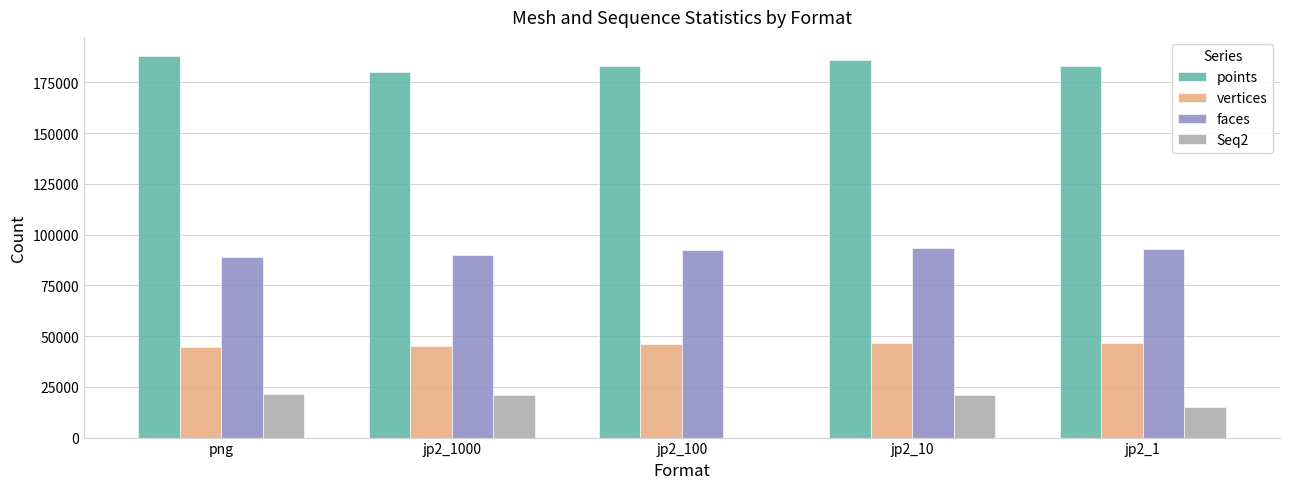

The value of vertices at jp2_1000 is 13853. True or false?

False